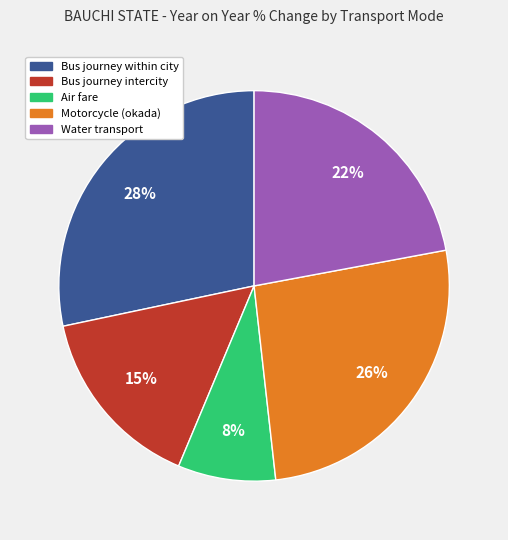

Does any single category account for the majority?

No